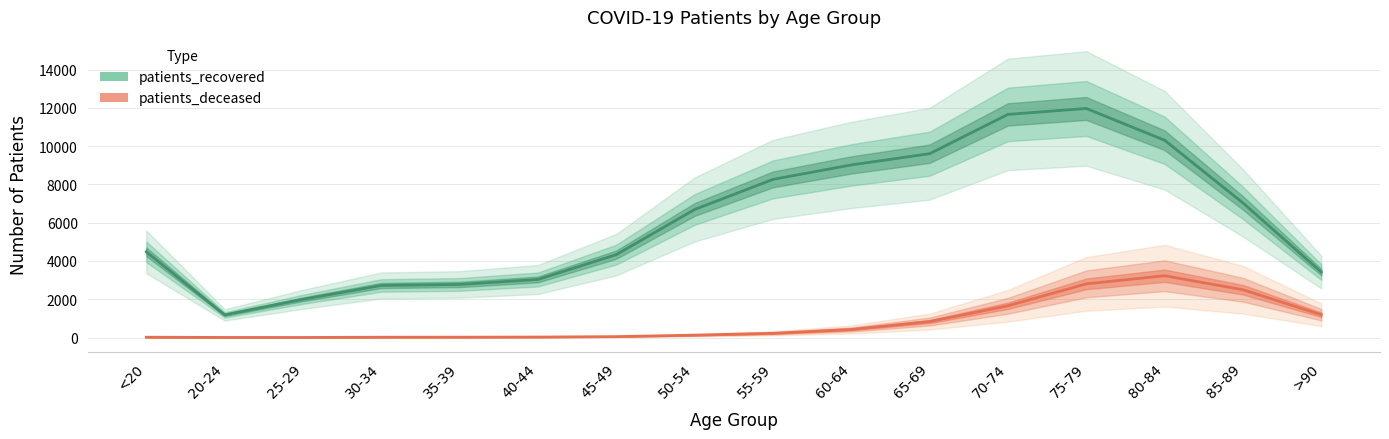

Which series changed the most between 40-44 and 55-59?

patients_recovered